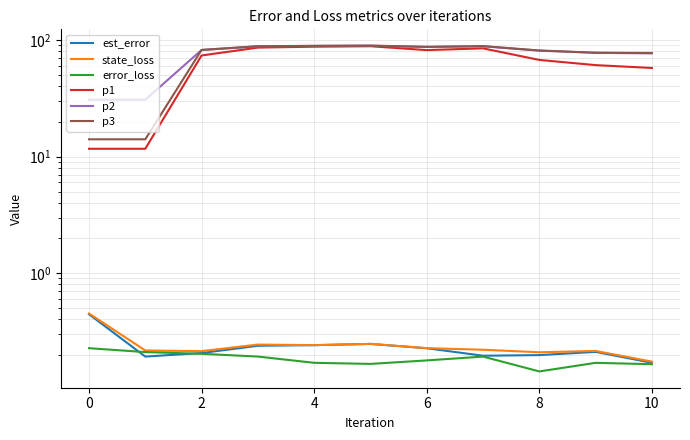

What is the smallest value displayed?

0.1